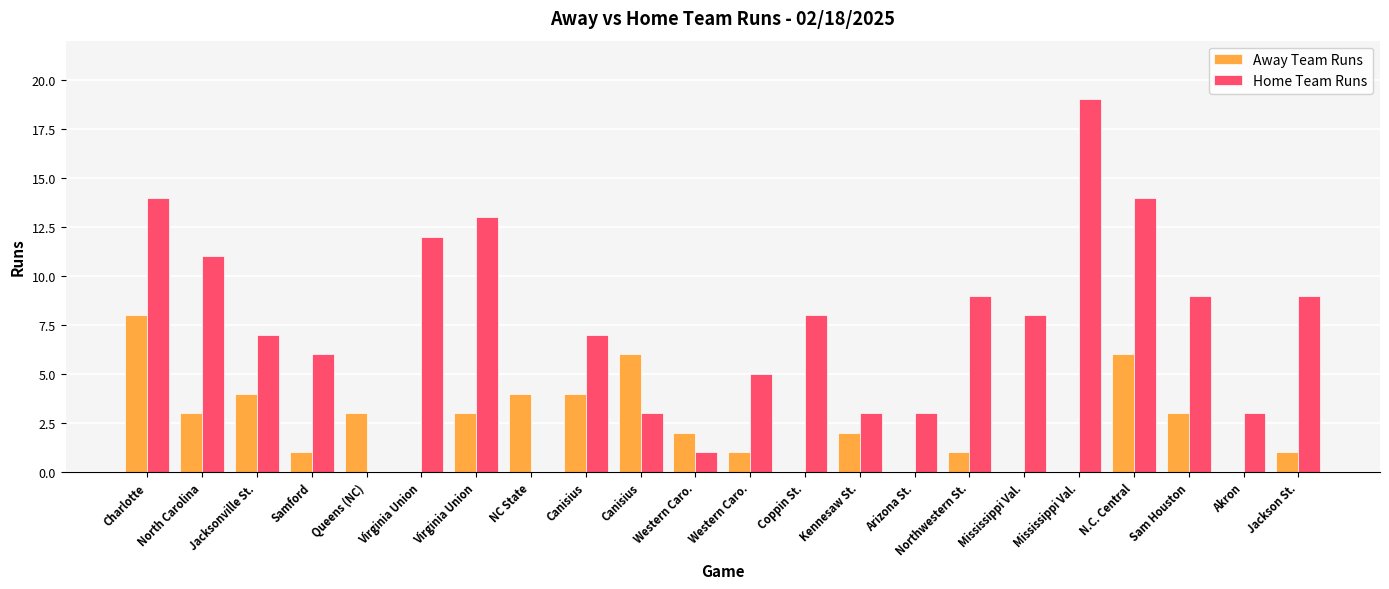

Which series has the widest spread of values?

Home Team Runs